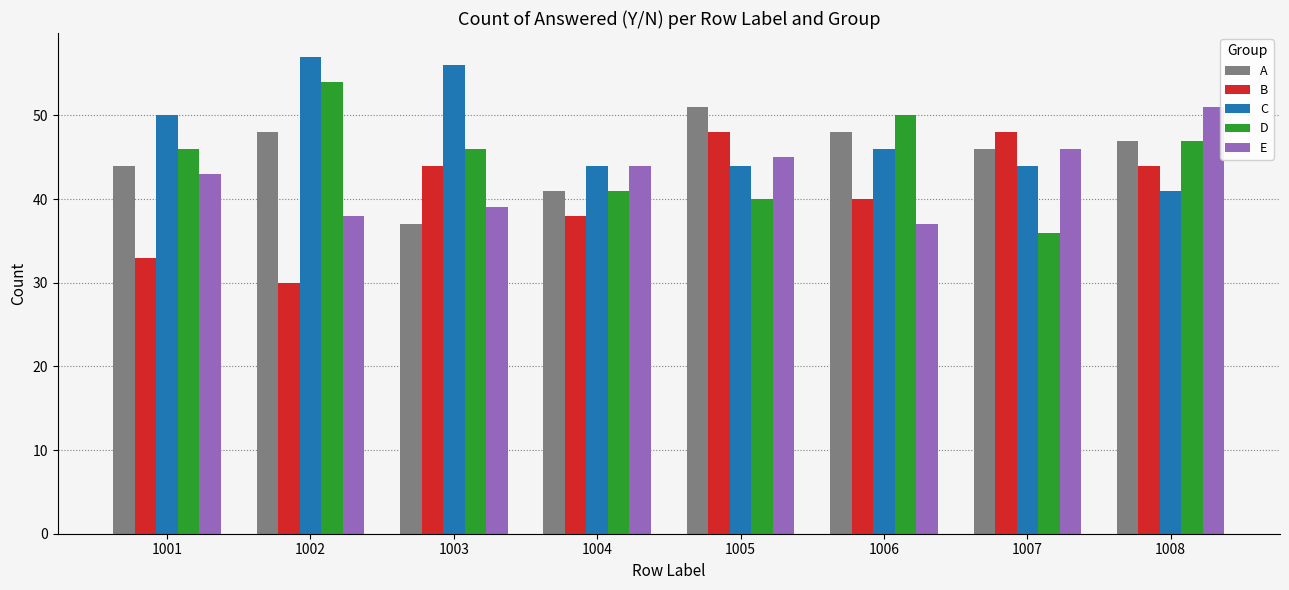

How many data points in C are less than 46?

4